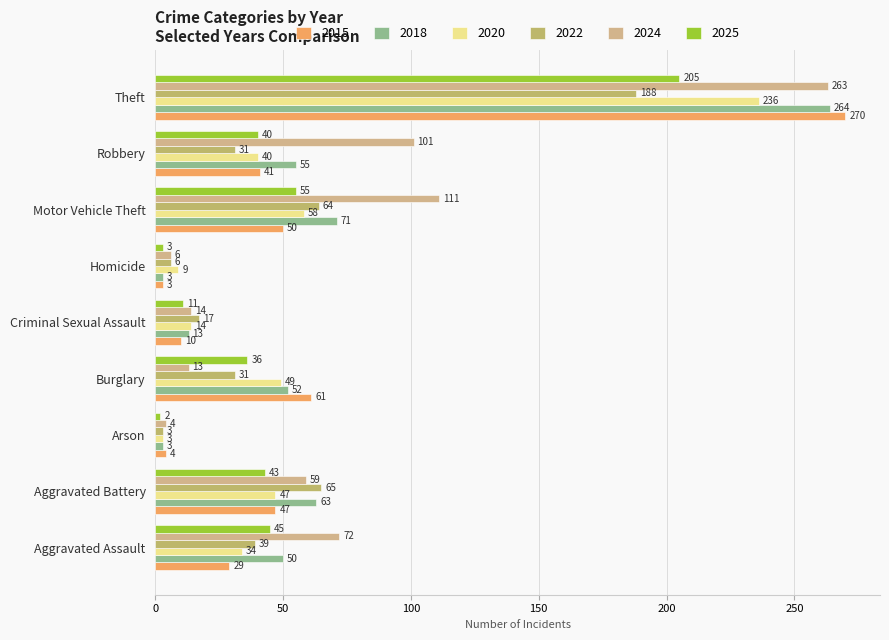

What is the difference between the maximum and minimum values in the 2025 series?

203